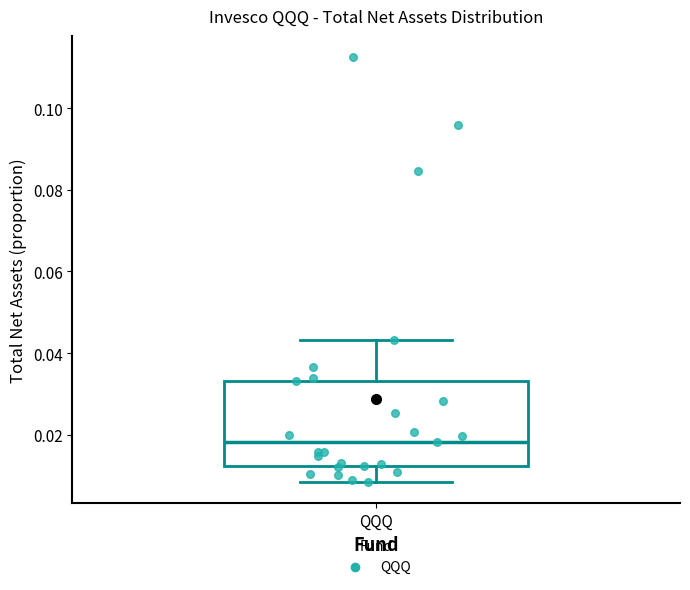

Read this box plot against the y-axis: the position of the median line, the range covered by the box, and the ends of both whiskers. The values are not printed on the chart, so give them approximately, as read against the axis.

median 0.018, box 0.012 to 0.034, whiskers 0.008 to 0.044